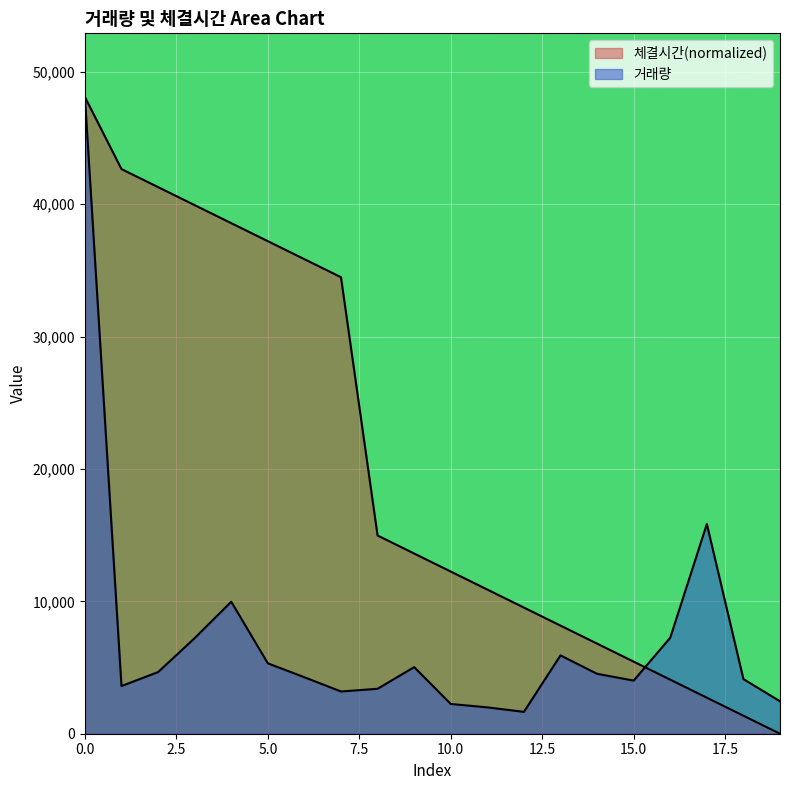

How many interior local peaks does the 거래량 series have?

4